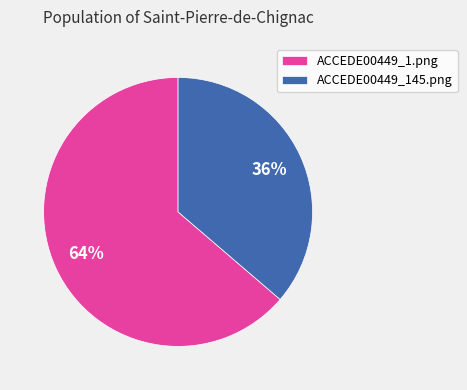

Which category has the smallest portion of the pie?

ACCEDE00449_145.png